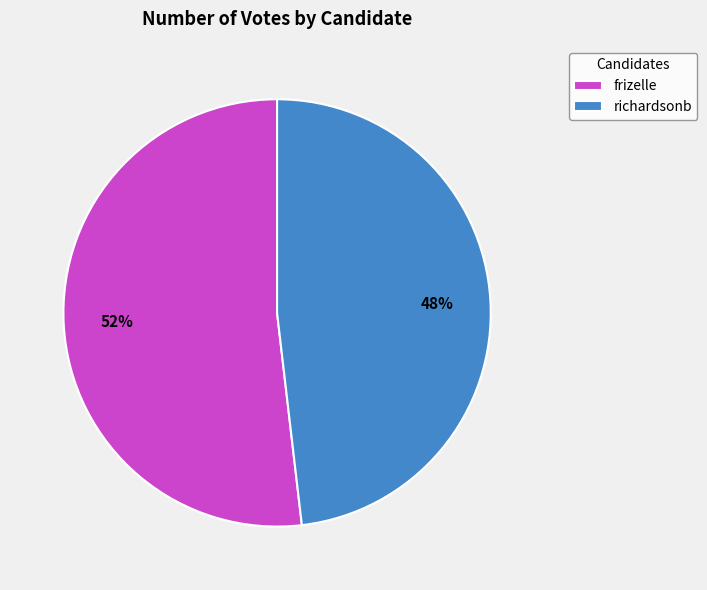

True or false: frizelle accounts for 65% of the total.

False